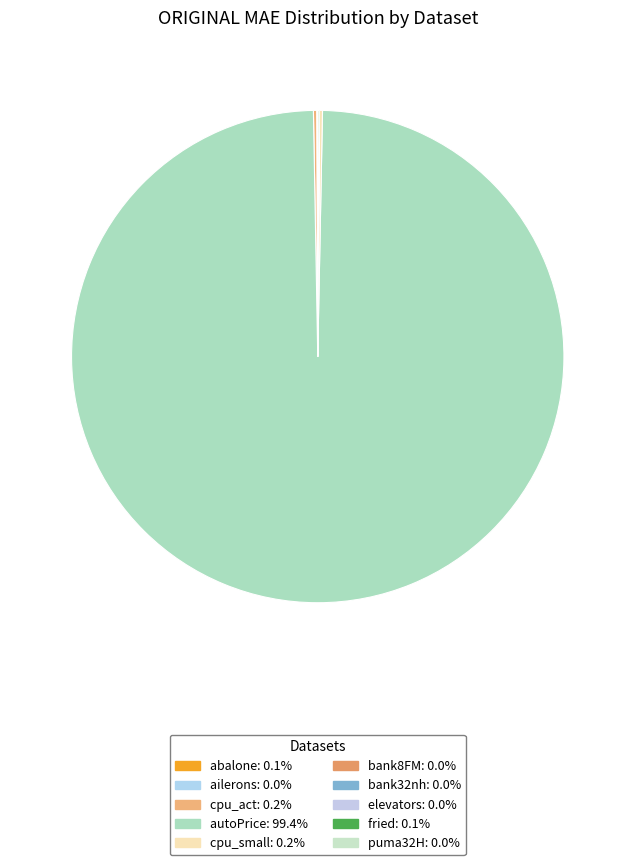

To the nearest percent, what portion does autoPrice represent?

99%